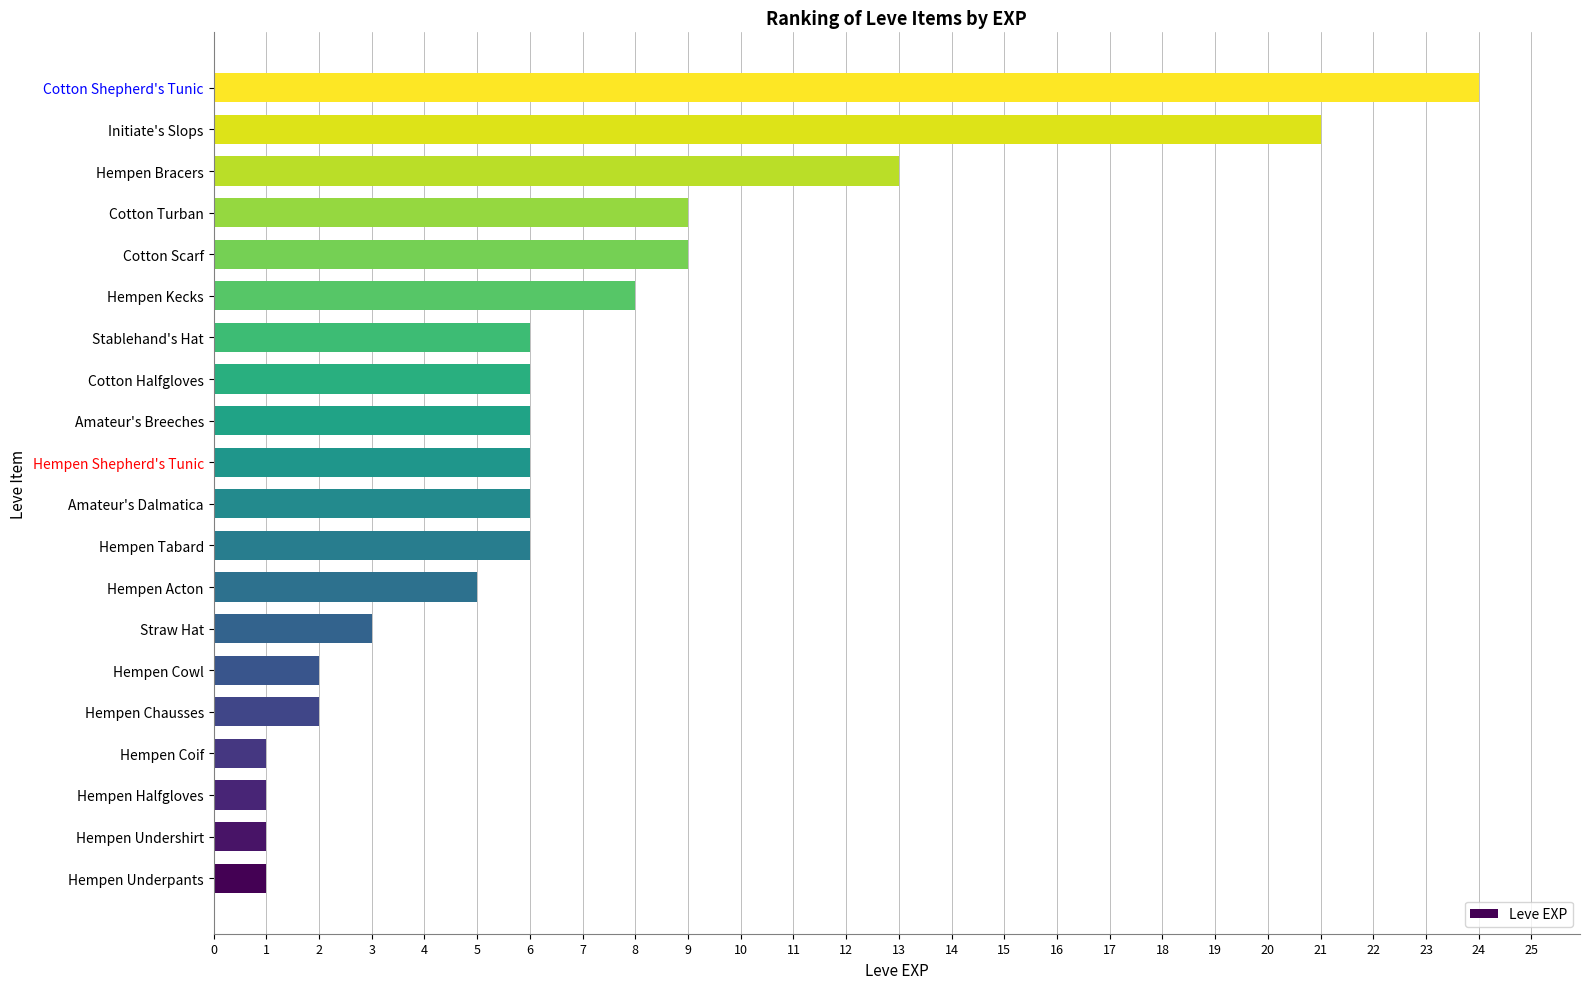

What is the sum of all values?

136